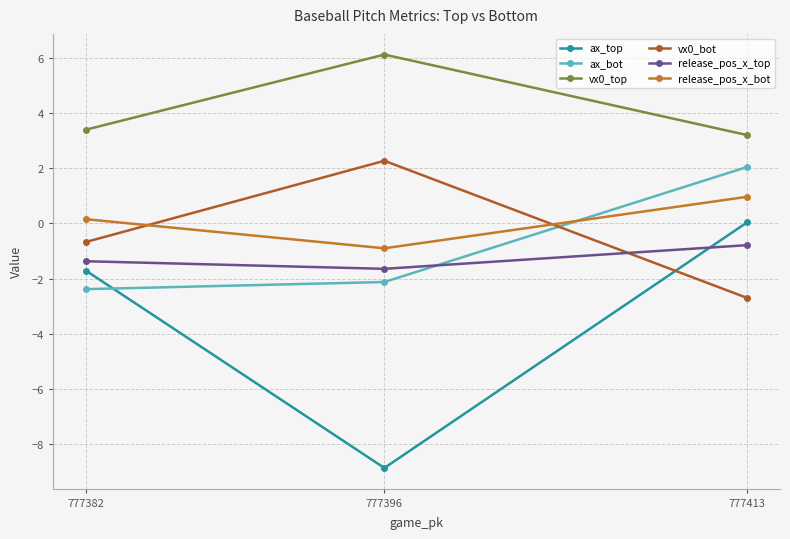

What is the sum of all release_pos_x_bot values?

0.2